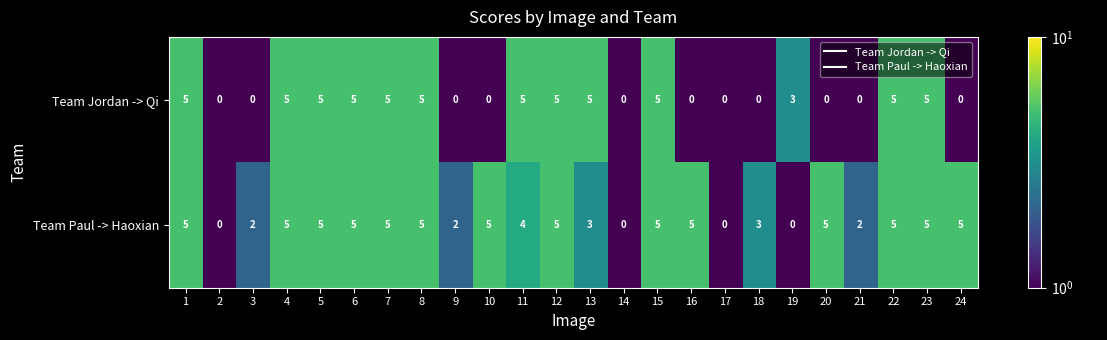

The Team Jordan -> Qi series shows 0 at 24. True or false?

True